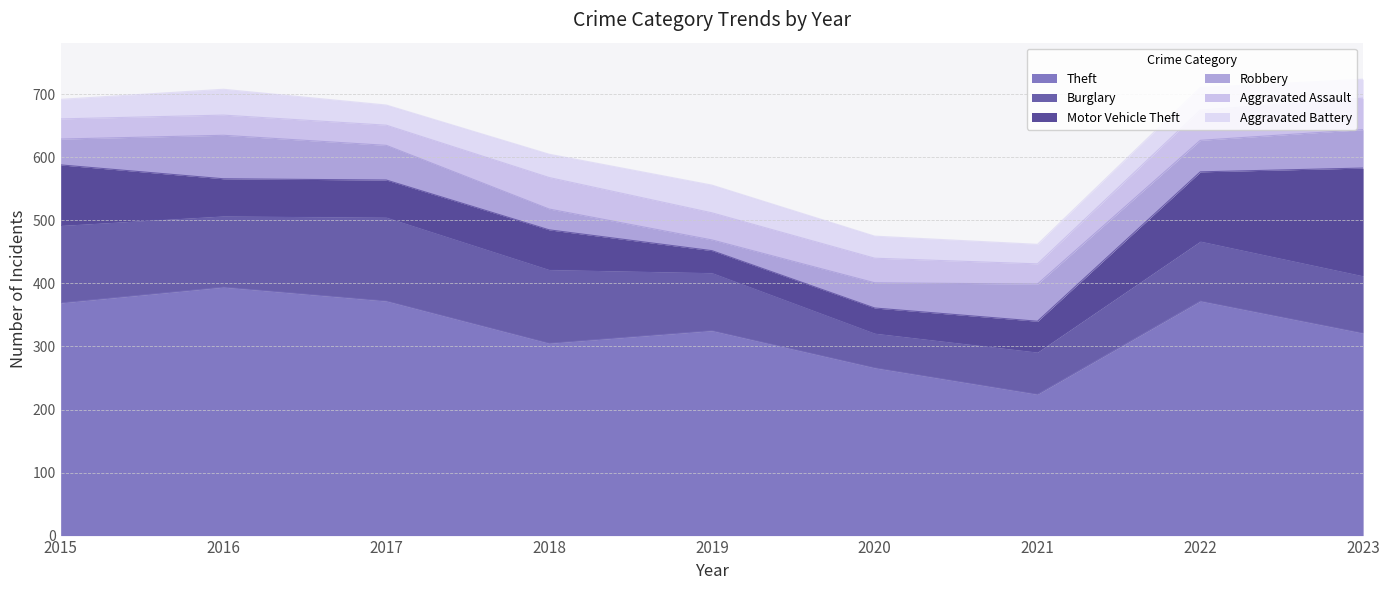

What is the difference between the Motor Vehicle Theft values at 2021 and 2019?

14